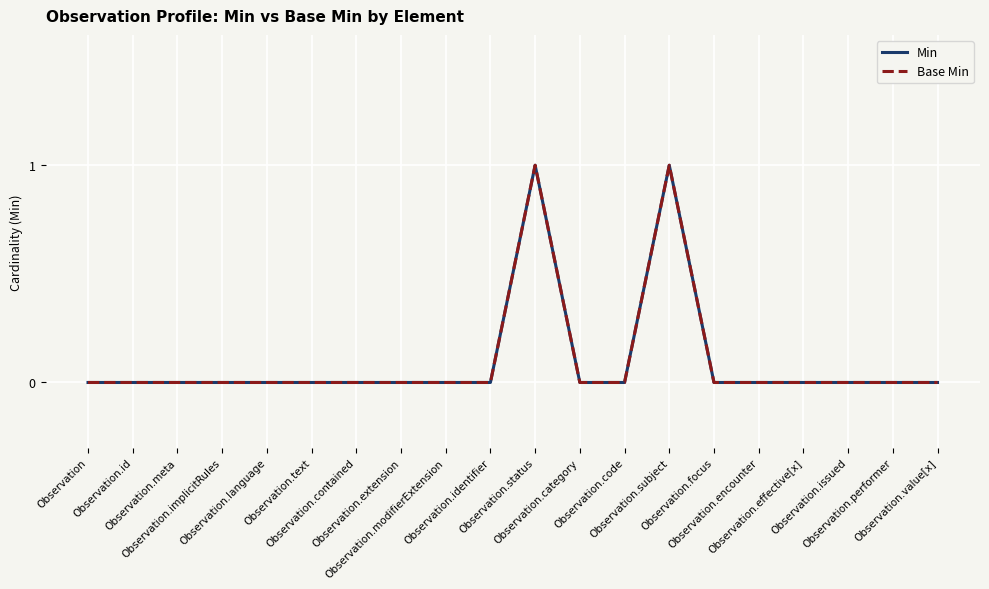

Is the value of Base Min at Observation.identifier greater than the value of Min at Observation?

No